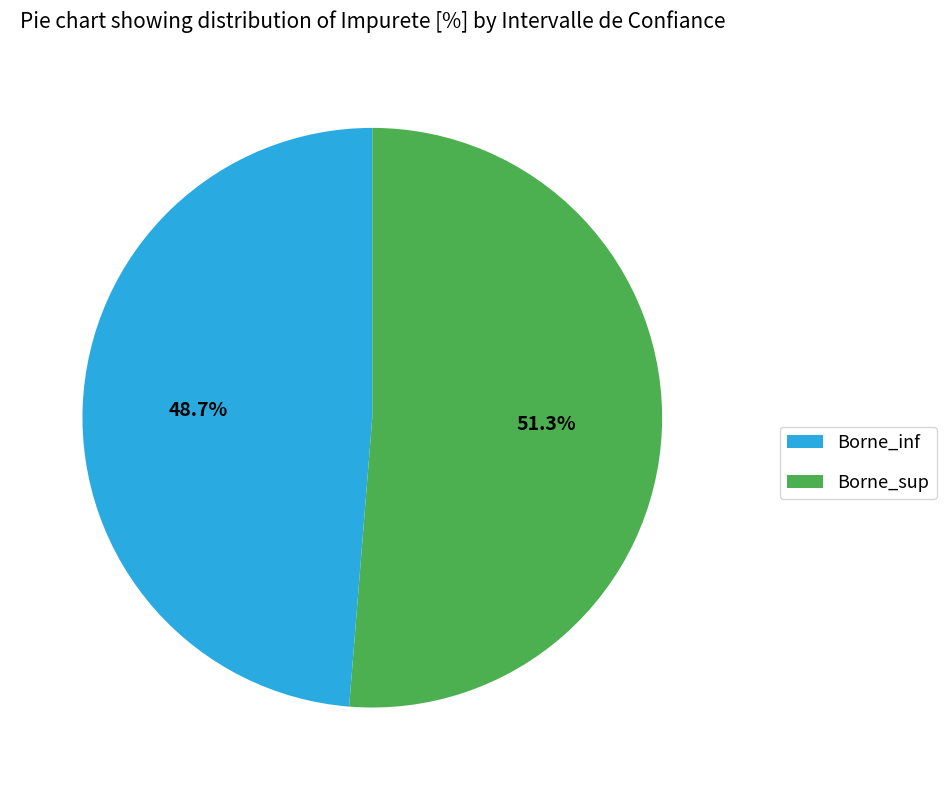

True or false: Borne_sup accounts for 66% of the total.

False